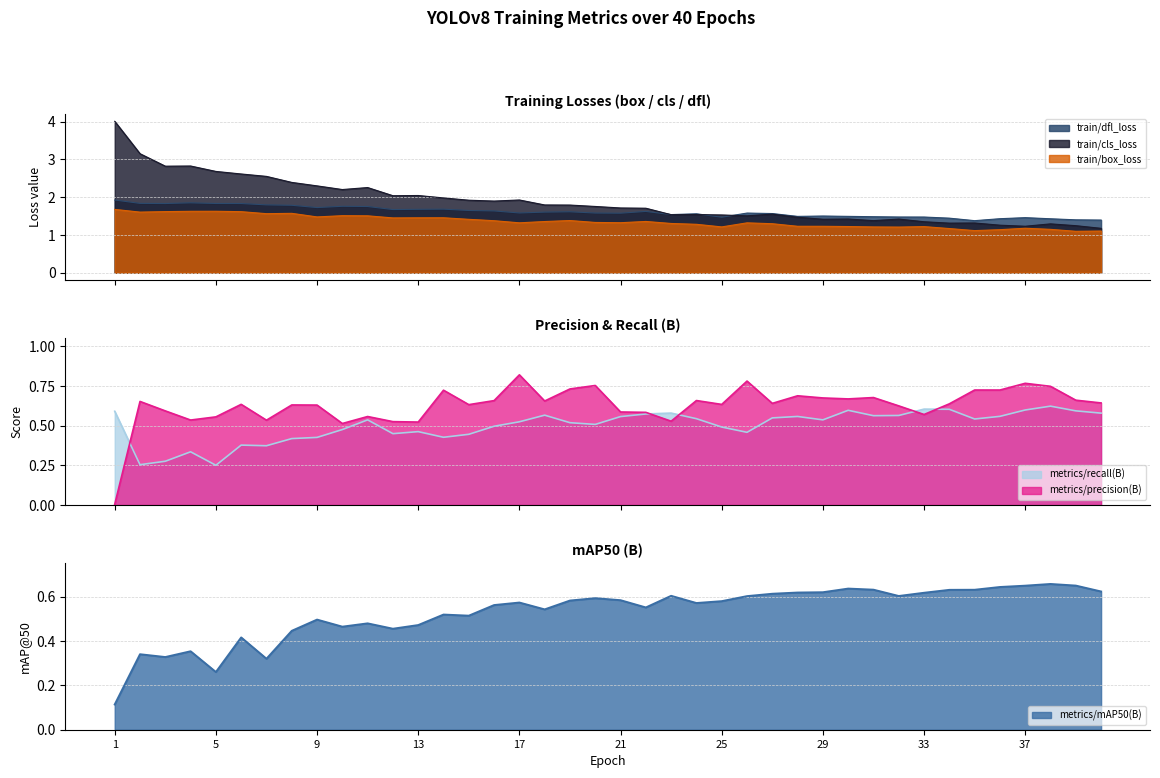

True or false: metrics/mAP50(B) and metrics/precision(B) cross at least once.

True